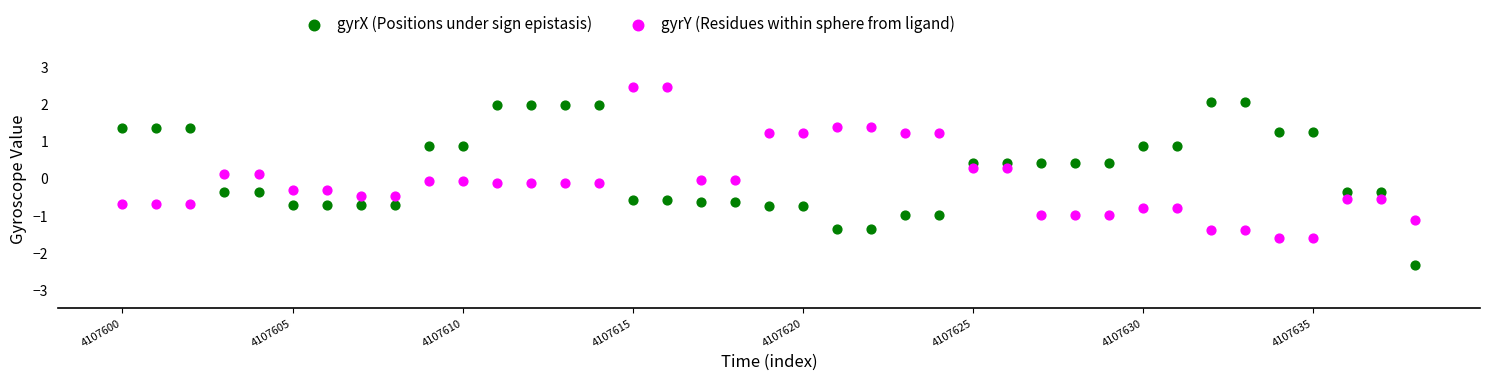

Which series reaches the minimum Y coordinate?

gyrX (Positions under sign epistasis)